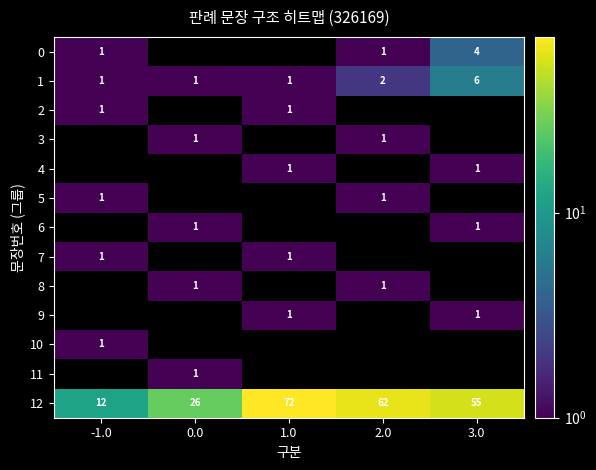

What is the average value of the 12 series?

45